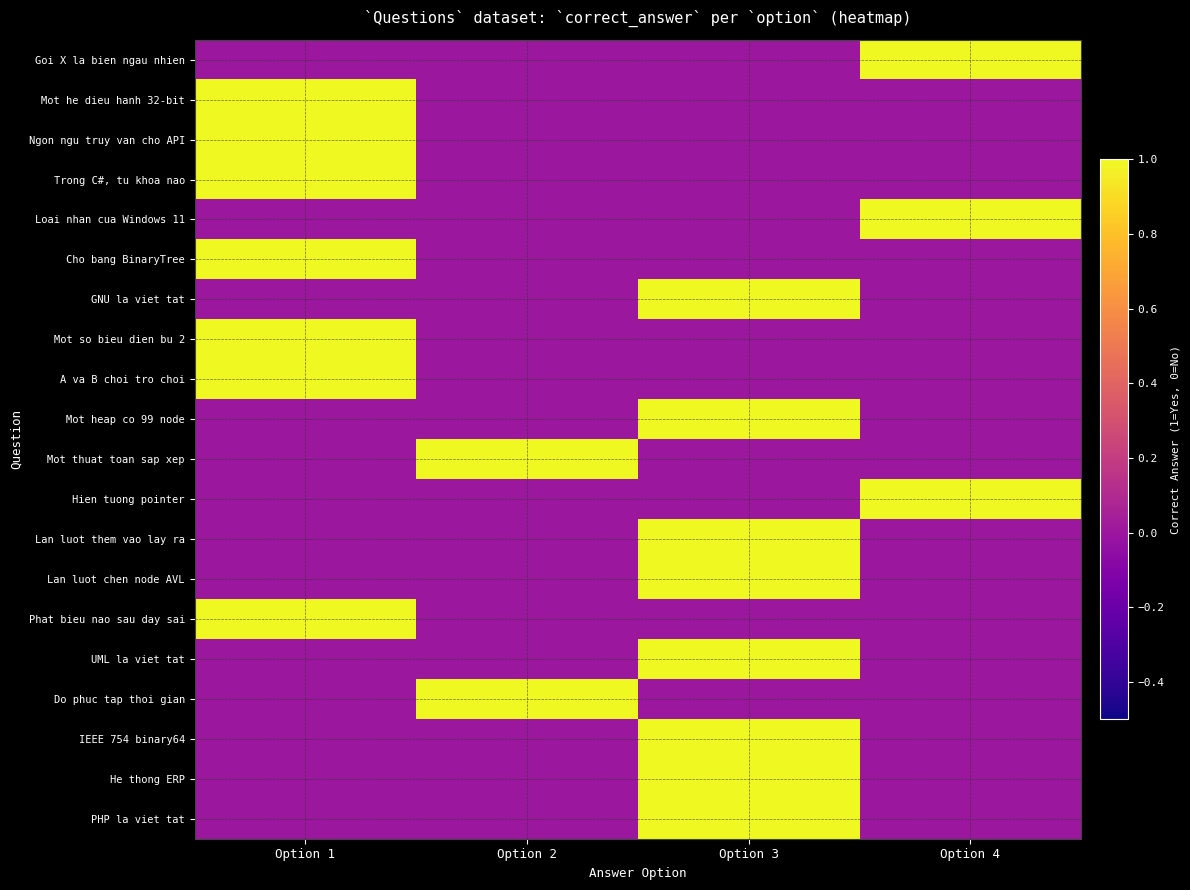

Reading left to right, transcribe all the data shown in this chart.

Goi X la bien ngau nhien: Option 1=0	Option 2=0	Option 3=0	Option 4=1
Mot he dieu hanh 32-bit: Option 1=1	Option 2=0	Option 3=0	Option 4=0
Ngon ngu truy van cho API: Option 1=1	Option 2=0	Option 3=0	Option 4=0
Trong C#, tu khoa nao: Option 1=1	Option 2=0	Option 3=0	Option 4=0
Loai nhan cua Windows 11: Option 1=0	Option 2=0	Option 3=0	Option 4=1
Cho bang BinaryTree: Option 1=1	Option 2=0	Option 3=0	Option 4=0
GNU la viet tat: Option 1=0	Option 2=0	Option 3=1	Option 4=0
Mot so bieu dien bu 2: Option 1=1	Option 2=0	Option 3=0	Option 4=0
A va B choi tro choi: Option 1=1	Option 2=0	Option 3=0	Option 4=0
Mot heap co 99 node: Option 1=0	Option 2=0	Option 3=1	Option 4=0
Mot thuat toan sap xep: Option 1=0	Option 2=1	Option 3=0	Option 4=0
Hien tuong pointer: Option 1=0	Option 2=0	Option 3=0	Option 4=1
Lan luot them vao lay ra: Option 1=0	Option 2=0	Option 3=1	Option 4=0
Lan luot chen node AVL: Option 1=0	Option 2=0	Option 3=1	Option 4=0
Phat bieu nao sau day sai: Option 1=1	Option 2=0	Option 3=0	Option 4=0
UML la viet tat: Option 1=0	Option 2=0	Option 3=1	Option 4=0
Do phuc tap thoi gian: Option 1=0	Option 2=1	Option 3=0	Option 4=0
IEEE 754 binary64: Option 1=0	Option 2=0	Option 3=1	Option 4=0
He thong ERP: Option 1=0	Option 2=0	Option 3=1	Option 4=0
PHP la viet tat: Option 1=0	Option 2=0	Option 3=1	Option 4=0